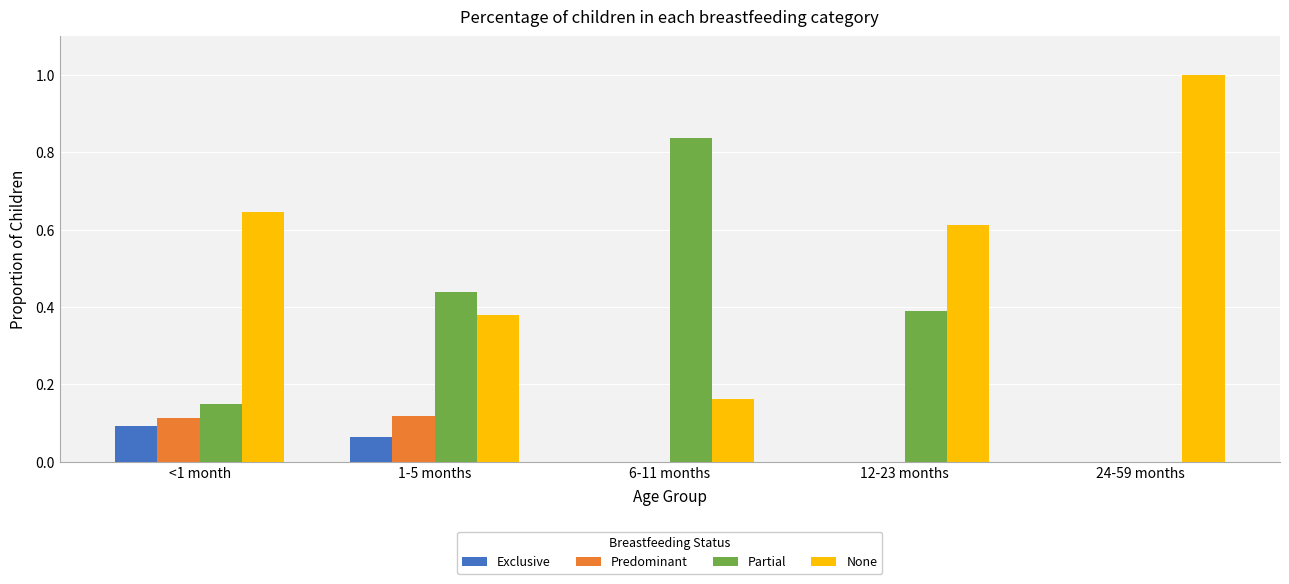

Is the value of Partial at 12-23 months greater than the value of None at 12-23 months?

No